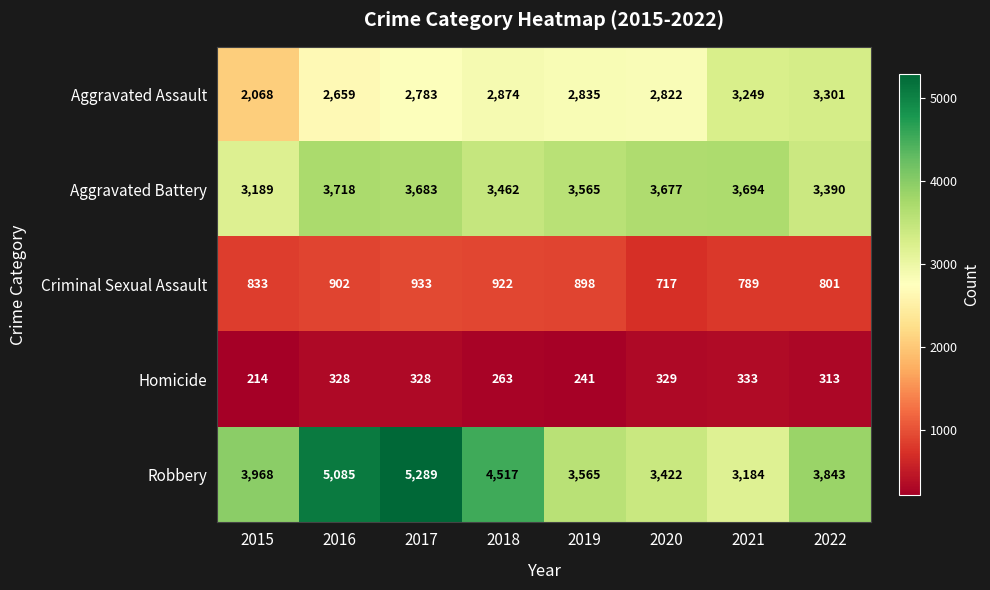

At 2017, list the series in order from largest to smallest.

Robbery, Aggravated Battery, Aggravated Assault, Criminal Sexual Assault, Homicide